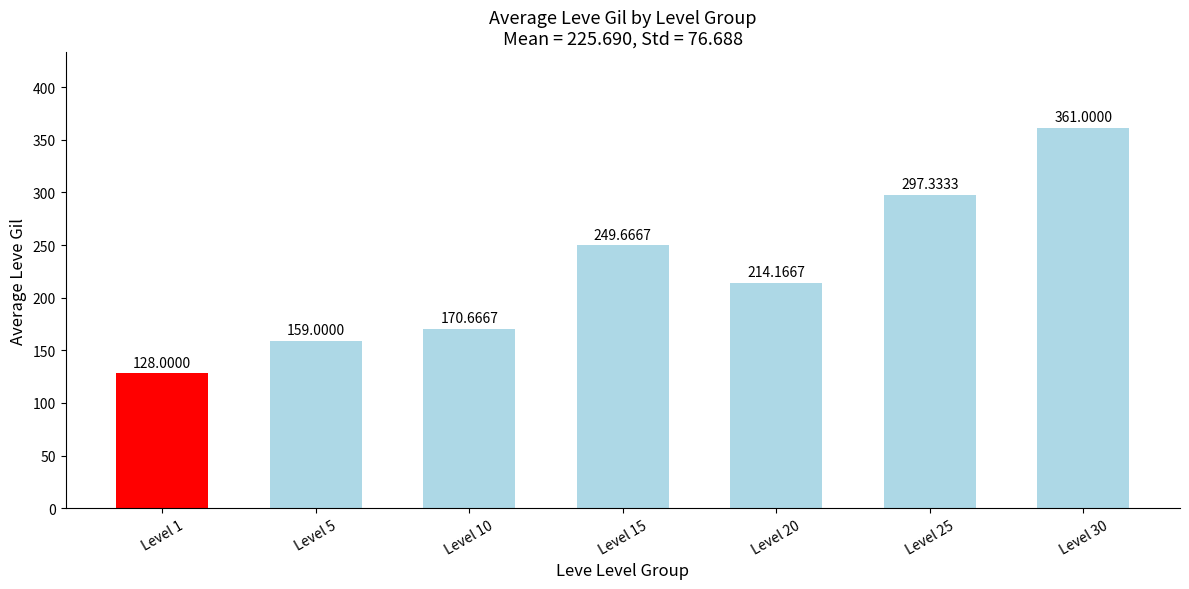

List the labels in order of value, smallest first.

Level 1, Level 5, Level 10, Level 20, Level 15, Level 25, Level 30